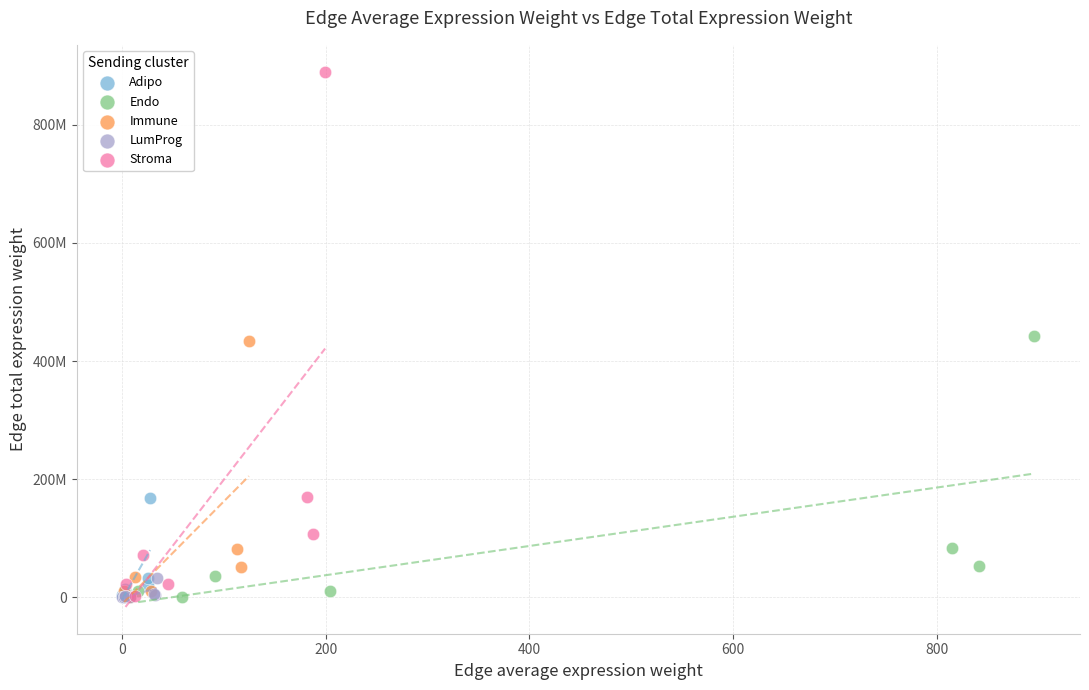

What are all the series names shown in the legend?

Adipo, Endo, Immune, LumProg, Stroma